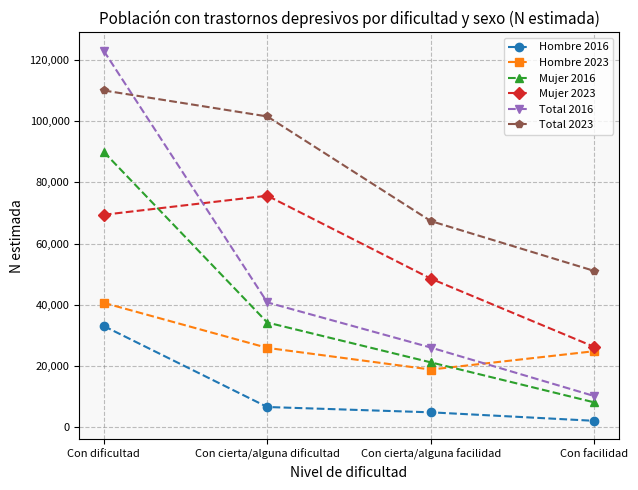

Reading left to right, transcribe all the data shown in this chart.

Hombre 2016: Con dificultad=33026	Con cierta/alguna dificultad=6576	Con cierta/alguna facilidad=4840	Con facilidad=2064
Hombre 2023: Con dificultad=40614	Con cierta/alguna dificultad=25896	Con cierta/alguna facilidad=18815	Con facilidad=24816
Mujer 2016: Con dificultad=89910	Con cierta/alguna dificultad=34183	Con cierta/alguna facilidad=21164	Con facilidad=8090
Mujer 2023: Con dificultad=69394	Con cierta/alguna dificultad=75624	Con cierta/alguna facilidad=48523	Con facilidad=26221
Total 2016: Con dificultad=122936	Con cierta/alguna dificultad=40759	Con cierta/alguna facilidad=26004	Con facilidad=10154
Total 2023: Con dificultad=110009	Con cierta/alguna dificultad=101520	Con cierta/alguna facilidad=67338	Con facilidad=51038